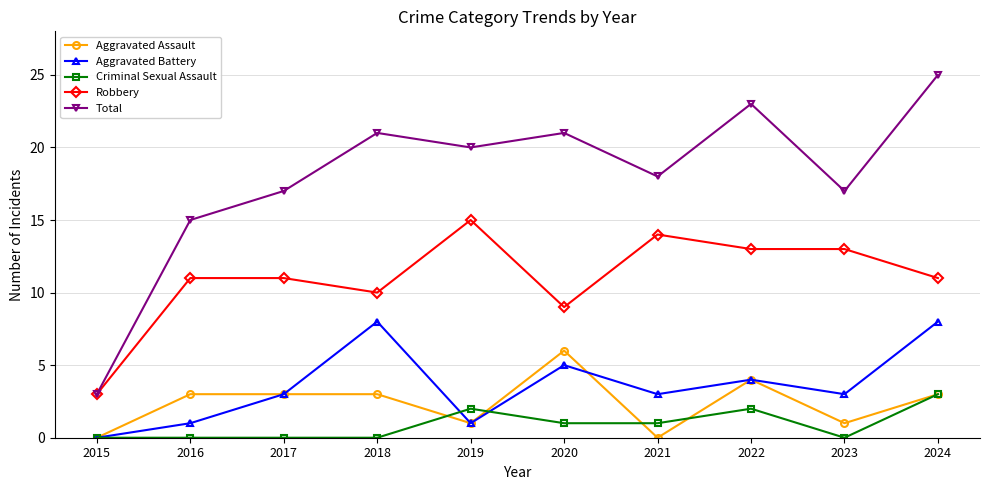

How many interior local peaks does the Total series have?

3